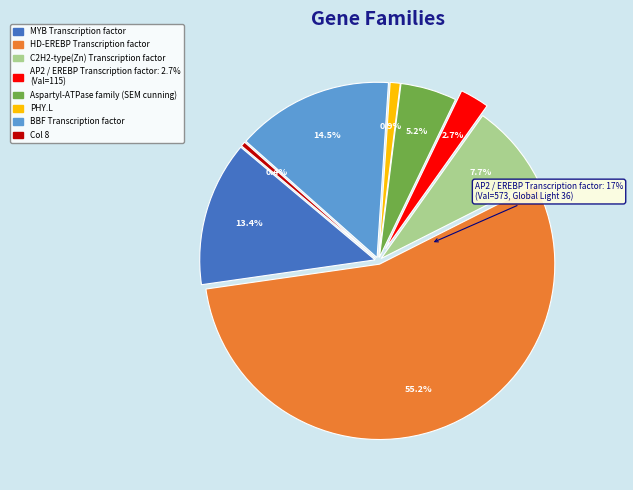

Do Col 6 and Col 4 together represent more than half of the pie?

No